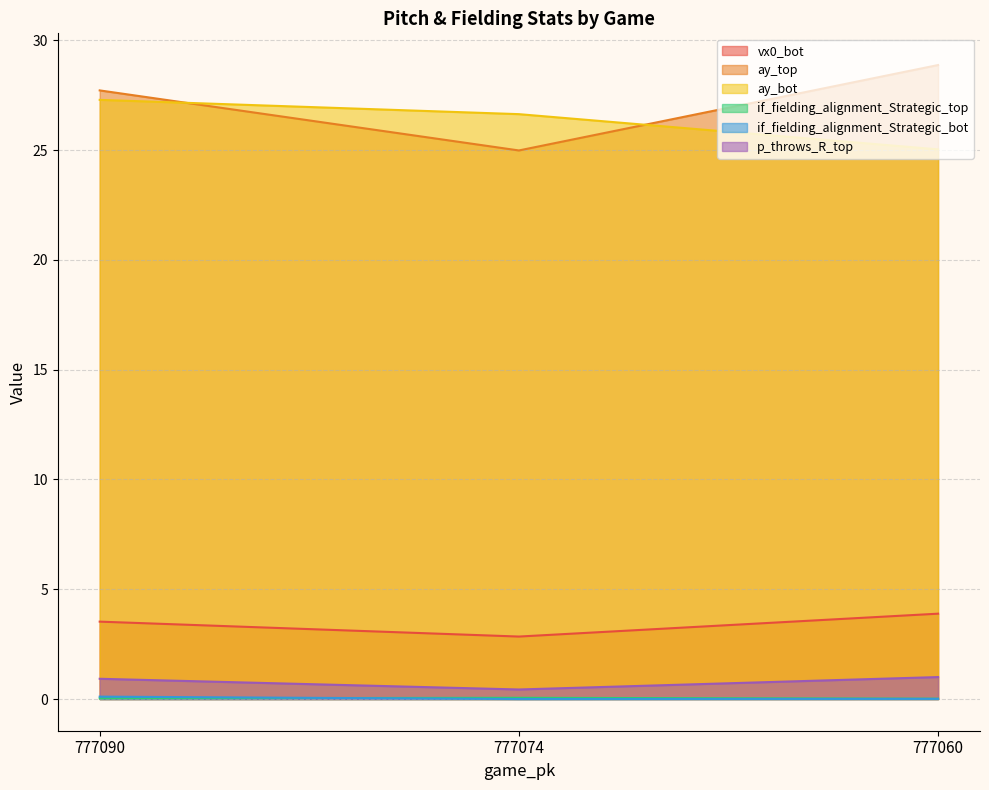

True or false: p_throws_R_top has a value of 0.9 at 777090.

True